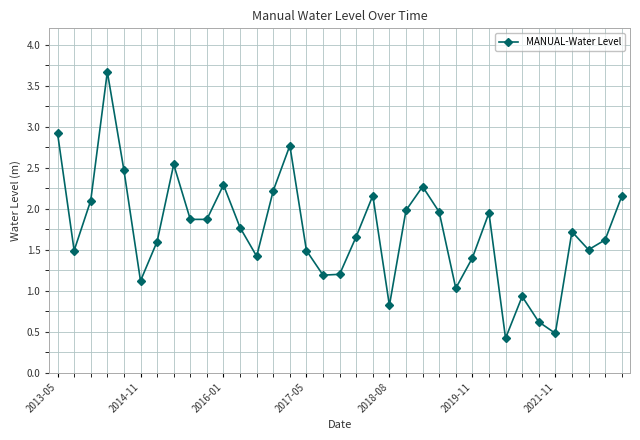

What is the smallest value displayed?

0.4